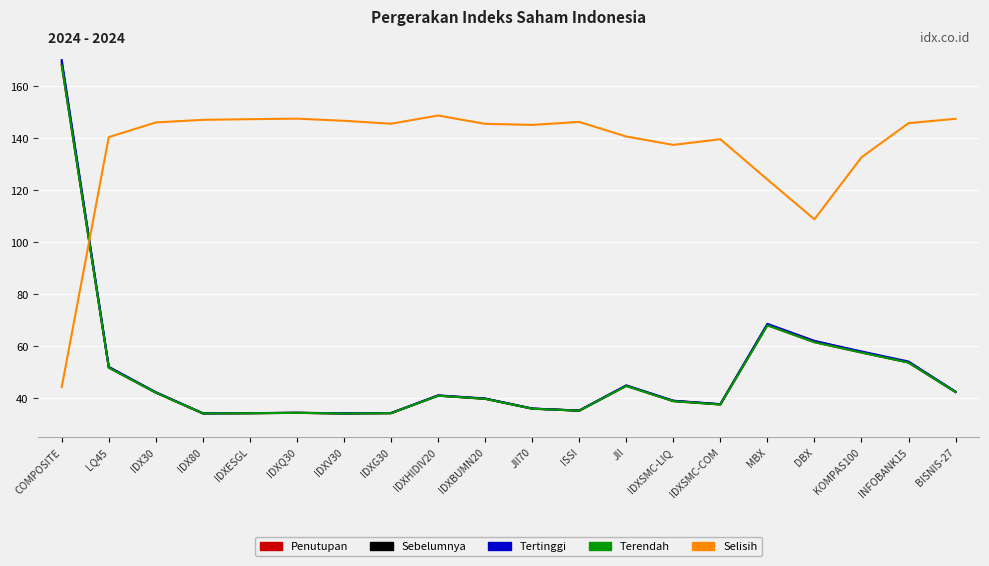

Where do Selisih and Terendah first cross each other?

COMPOSITE and LQ45